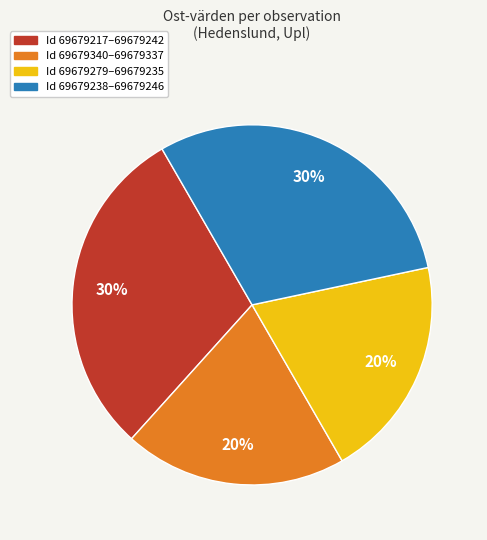

To the nearest percent, what is the average slice percentage?

25%